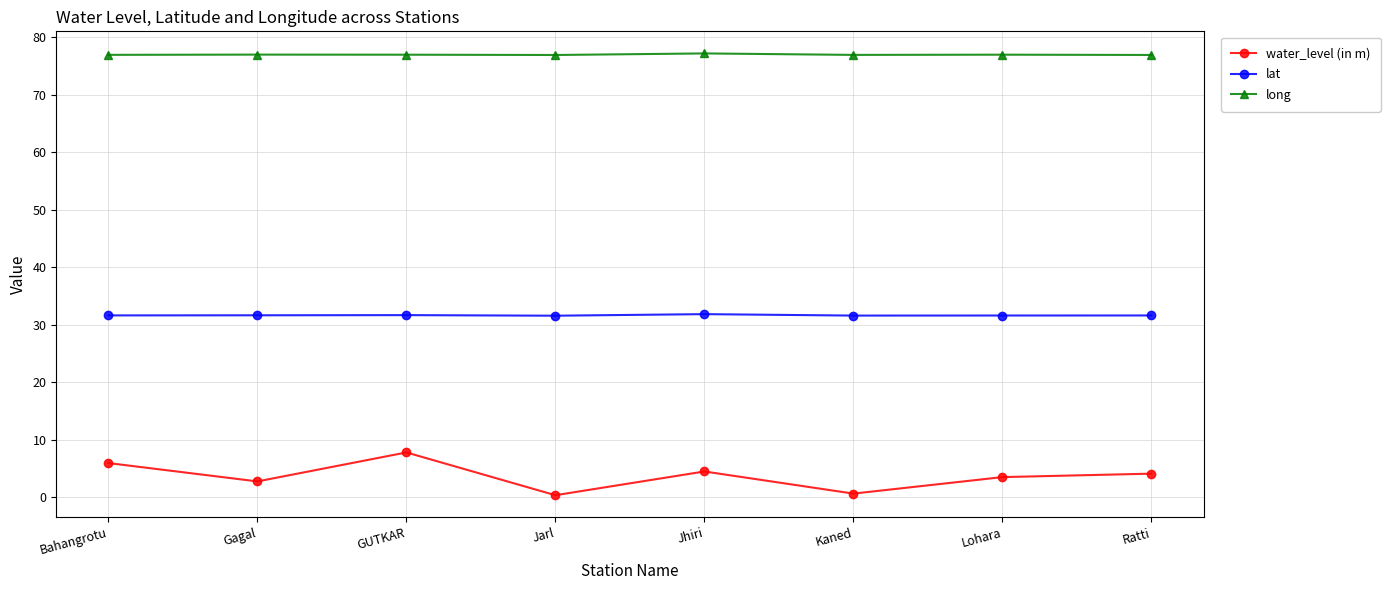

What is the sum of all water_level (in m) values?

29.5